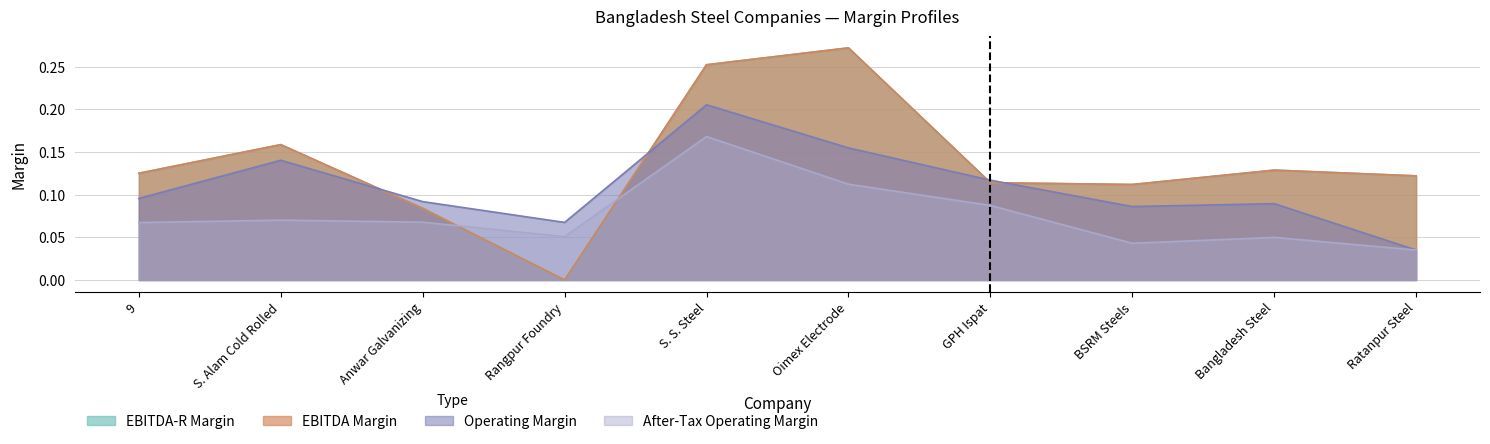

Does the chart display data point markers on the line(s)?

No